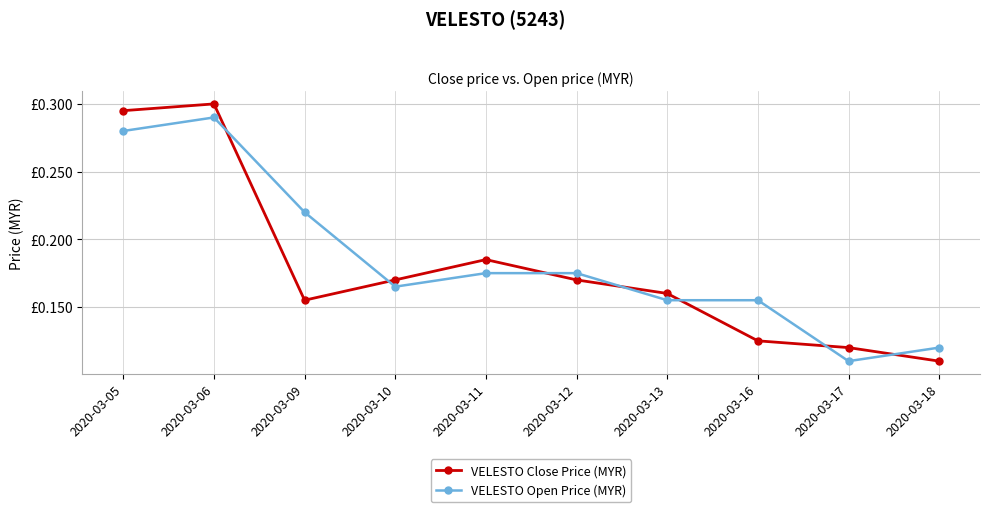

Rank the series by their maximum value, from highest to lowest.

VELESTO Close Price (MYR), VELESTO Open Price (MYR)